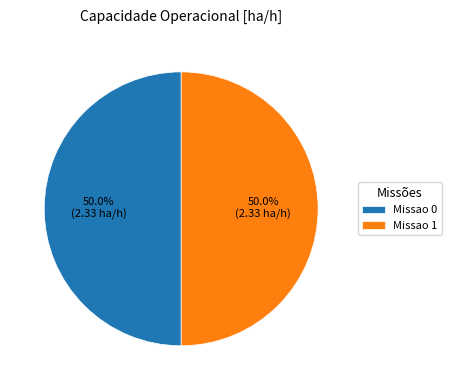

What is the ratio of the value at Missao 0 to the value at Missao 1?

1.0